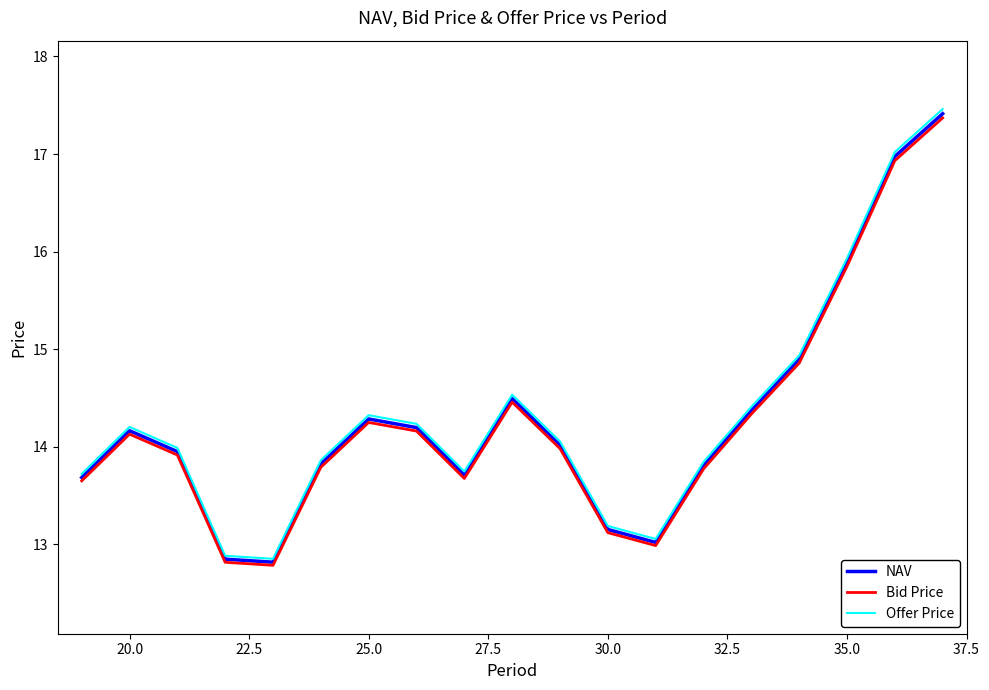

How many lines are shown in the chart?

3